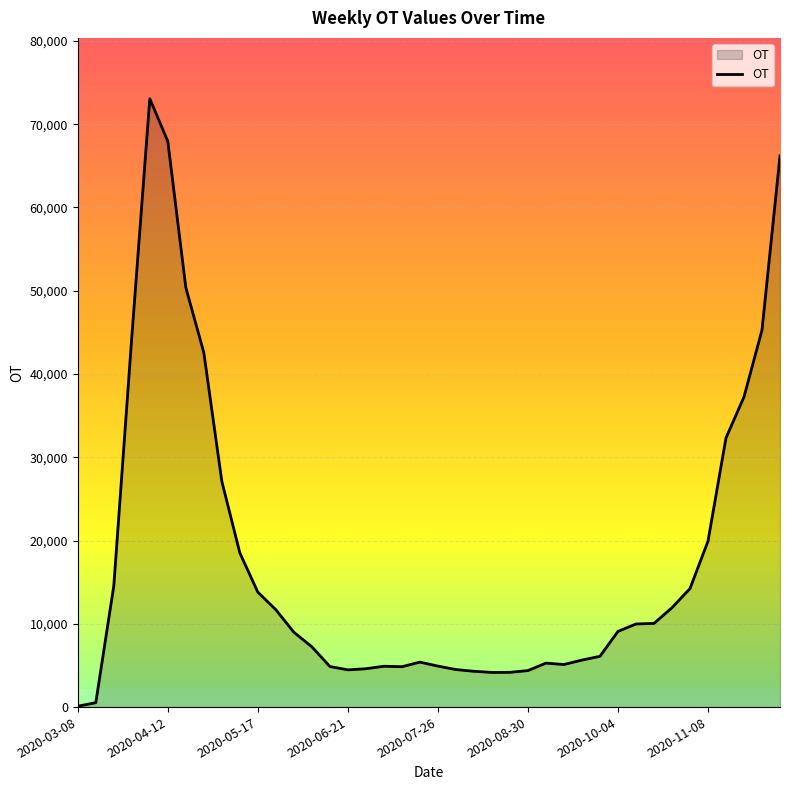

What is the maximum value shown in the chart?

73052